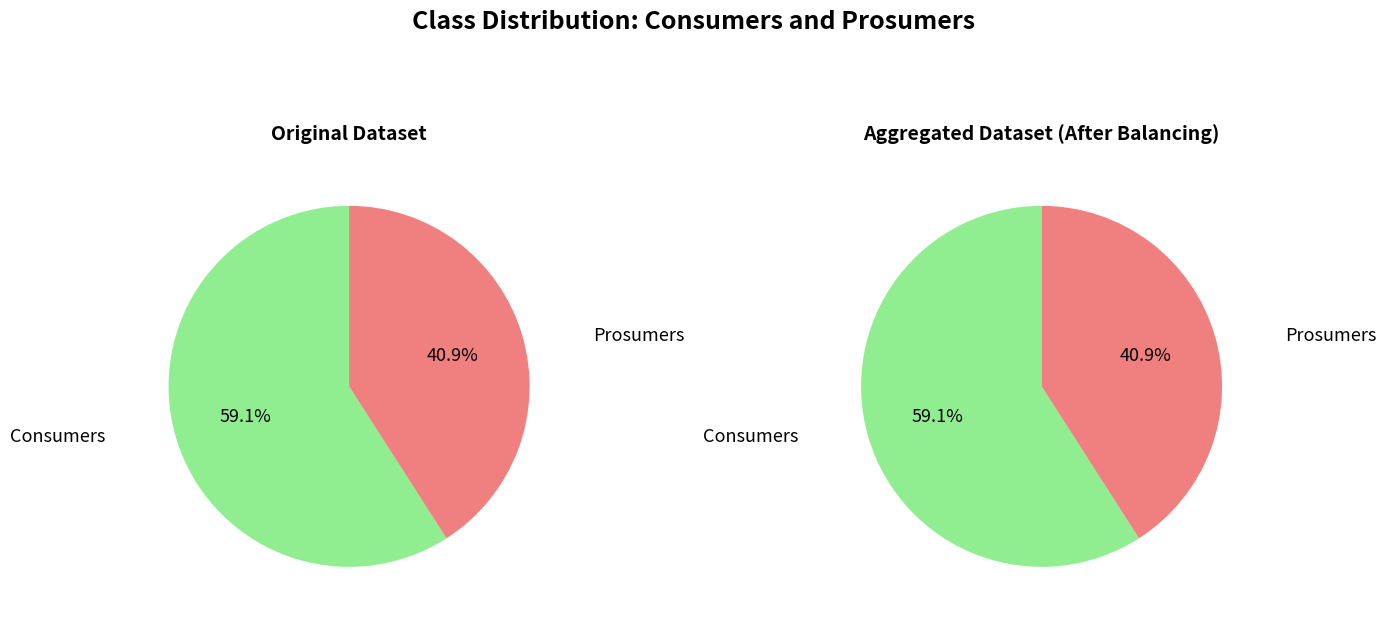

Rank the categories by value from lowest to highest.

Prosumers, Consumers